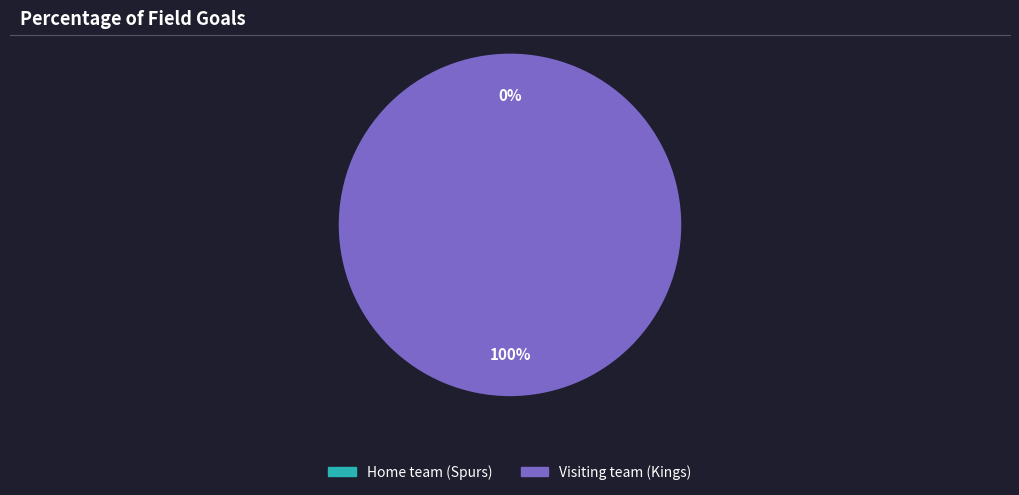

True or false: Home team (Spurs) accounts for 0% of the total.

True